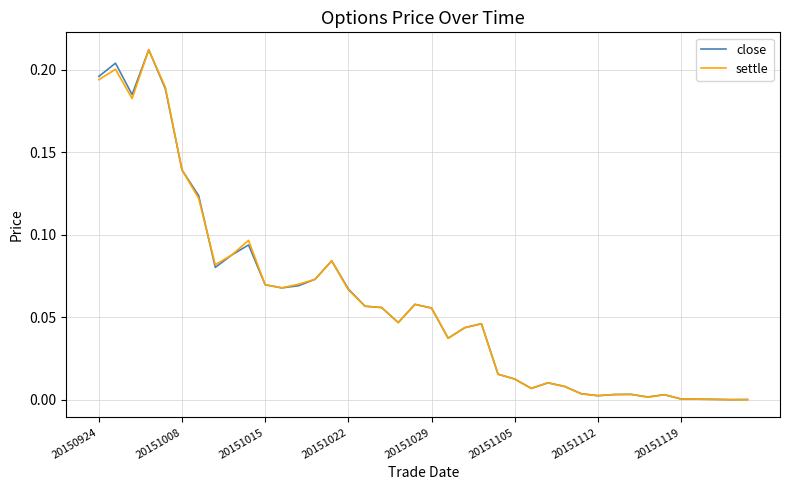

Rank the series by their maximum value, from highest to lowest.

close, settle